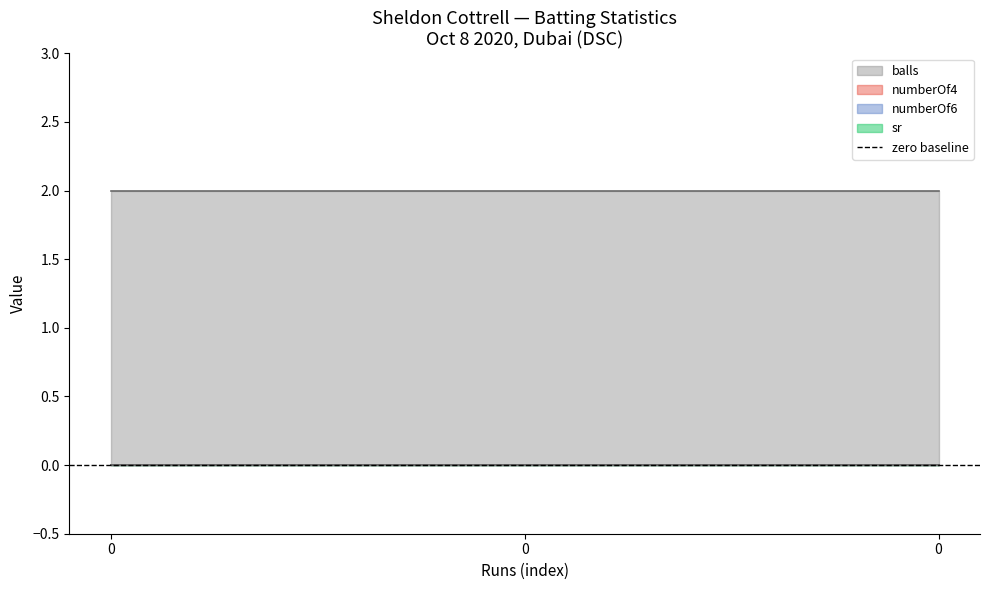

Reading left to right, what are all the values shown in this chart?

balls: 2	2	2
numberOf4: 0	0	0
numberOf6: 0	0	0
sr: 0	0	0